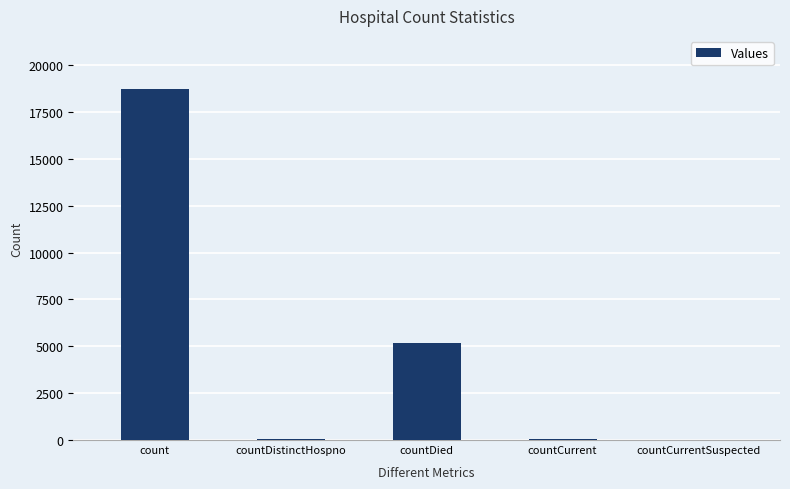

Where is the data nearest to the value 9375?

countDied